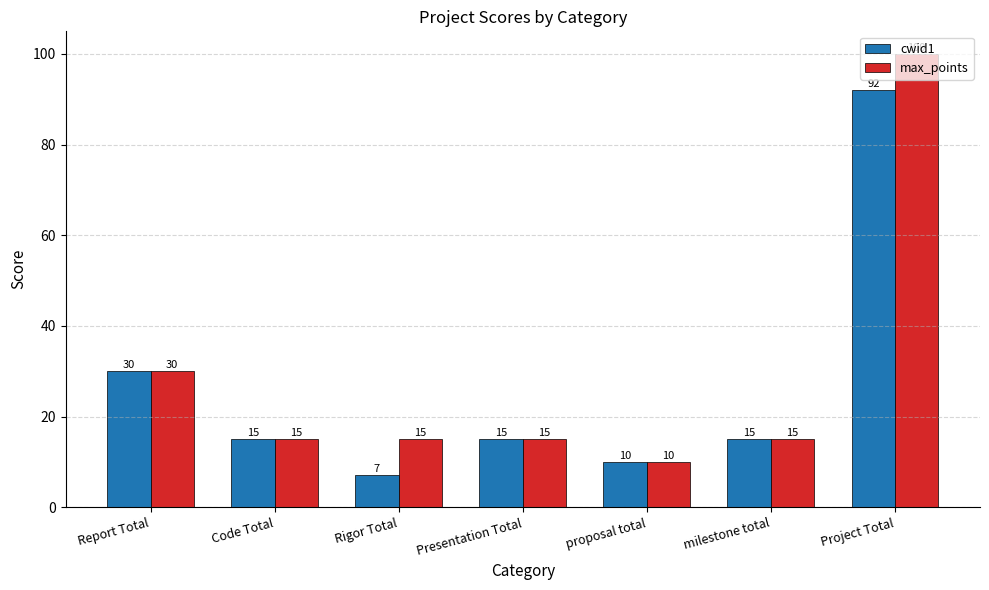

Between Presentation Total and Project Total, which series saw the biggest shift?

max_points